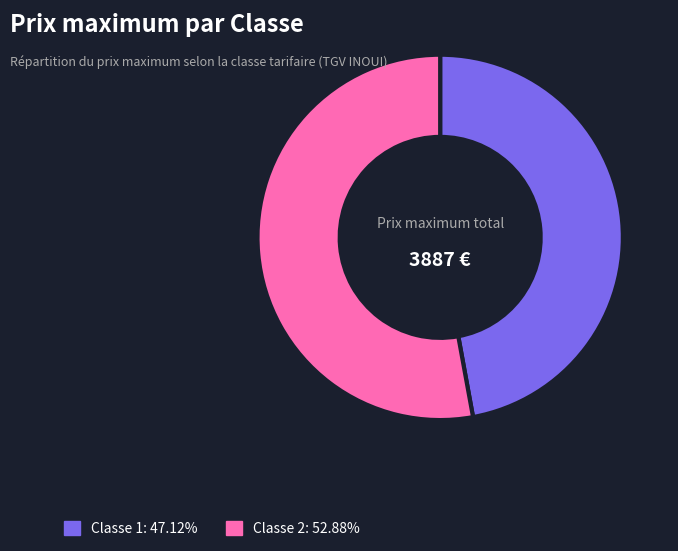

Which slice is the smallest?

Classe 1